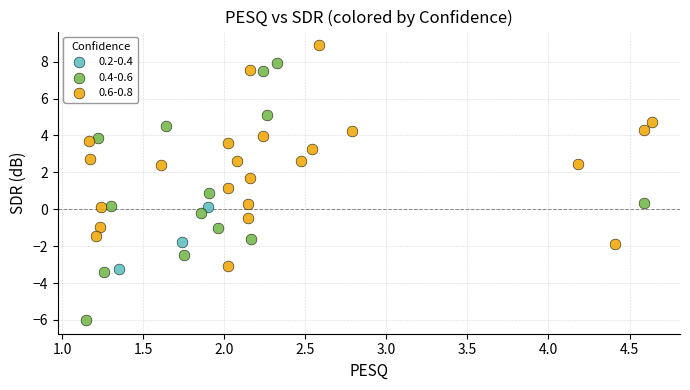

Which series has the widest spread of Y values?

0.4-0.6